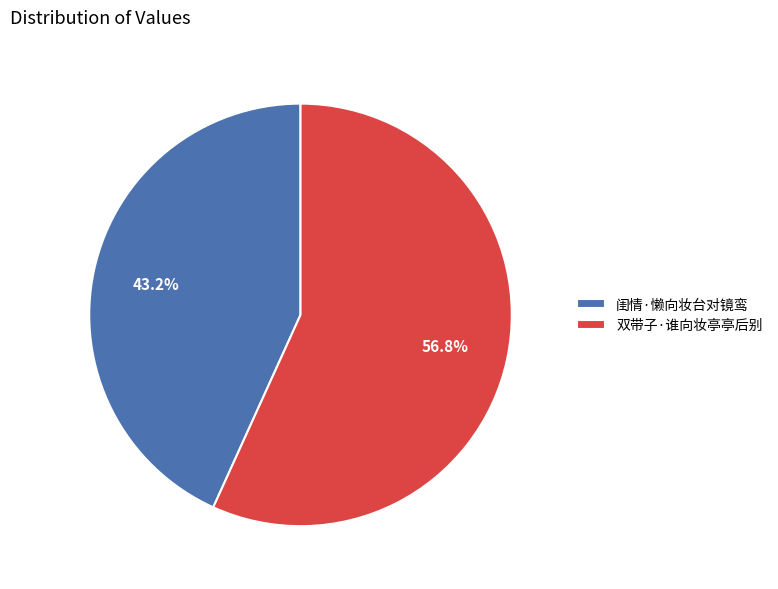

Rank the categories by value from lowest to highest.

闺情·懒向妆台对镜鸾, 双带子·谁向妆亭亭后别